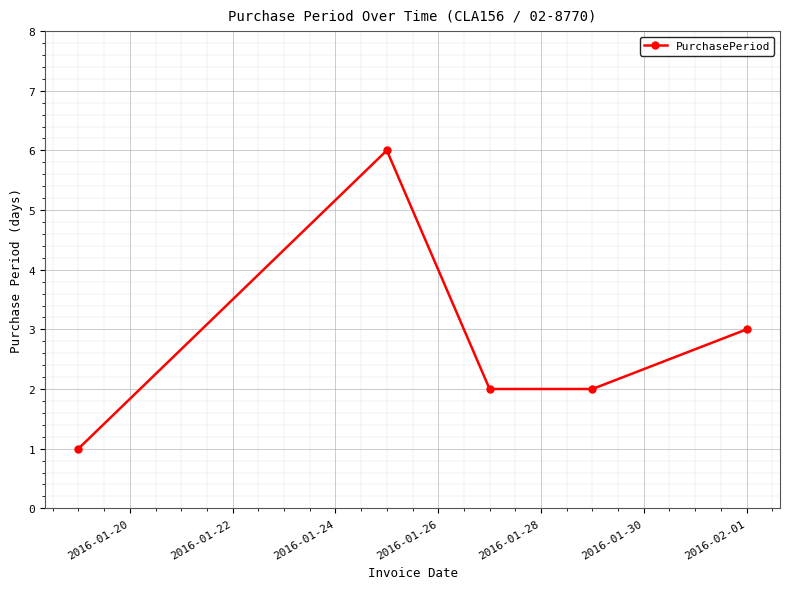

How many lines are shown in the chart?

1